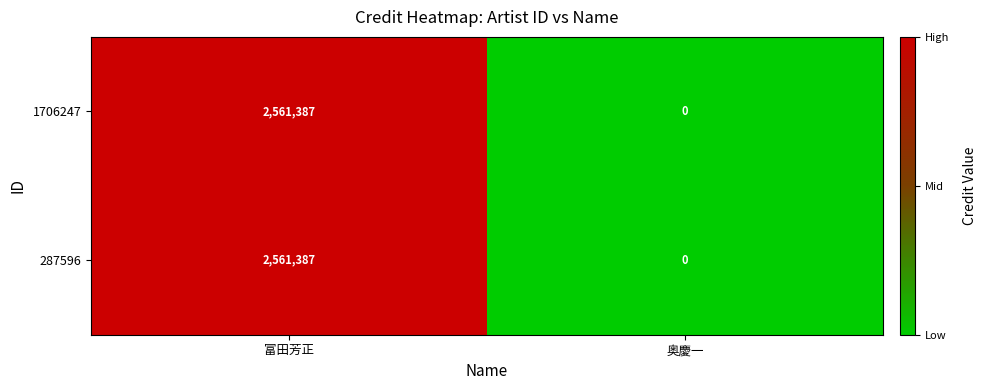

Which category has the lowest value across all series?

奥慶一